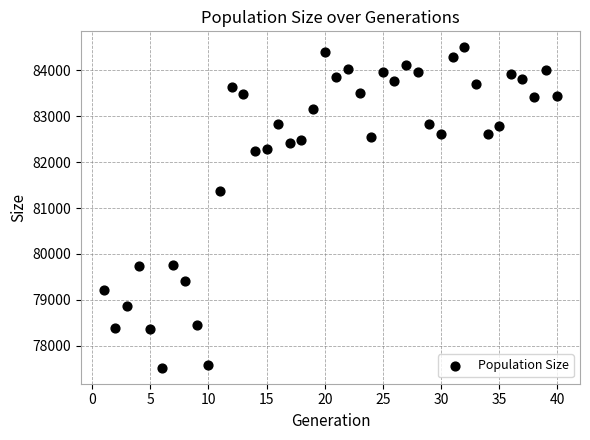

What is the range of X values (max minus min)?

39